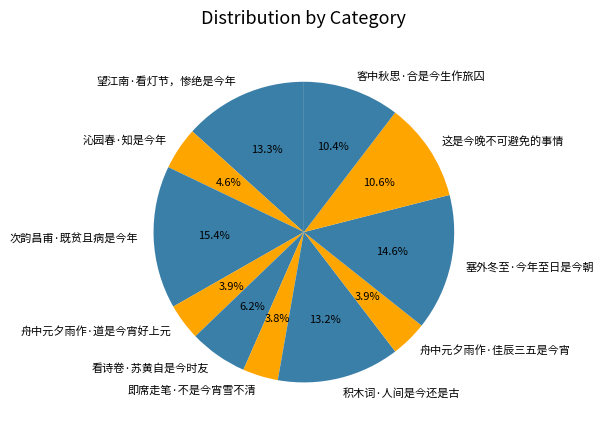

What percentage is NOT represented by 客中秋思·合是今生作旅囚?

89.6%